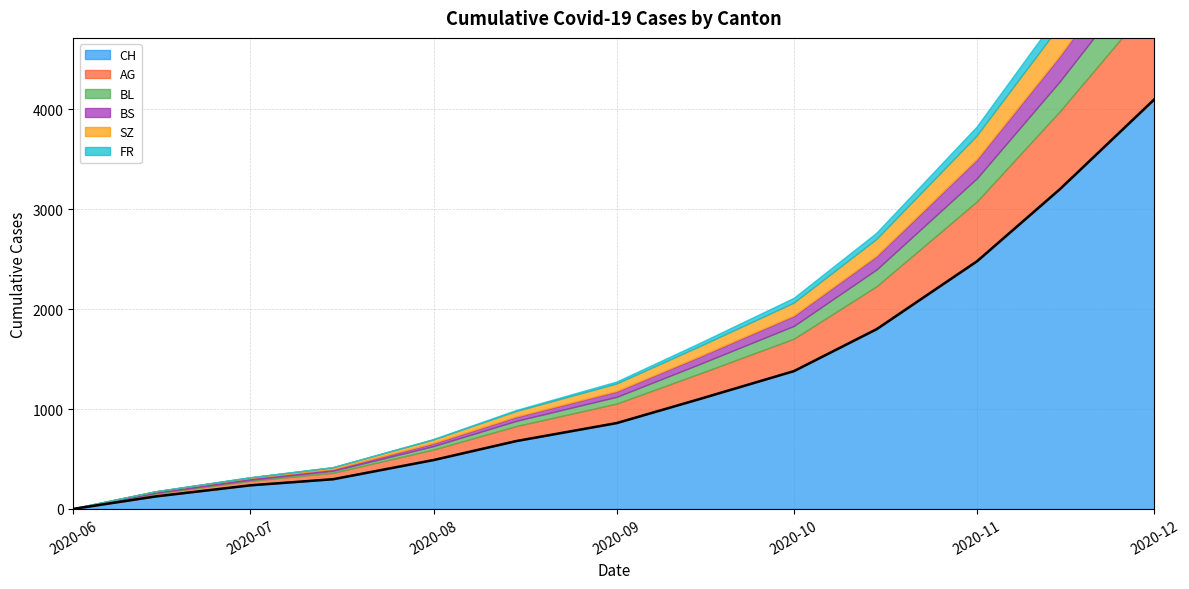

How many values in the SZ series exceed 52?

6